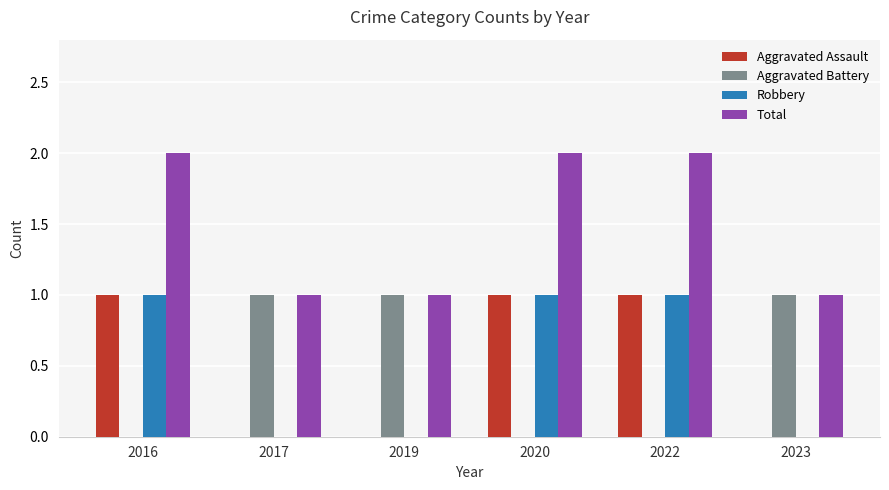

Which series has the largest total across all categories?

Total